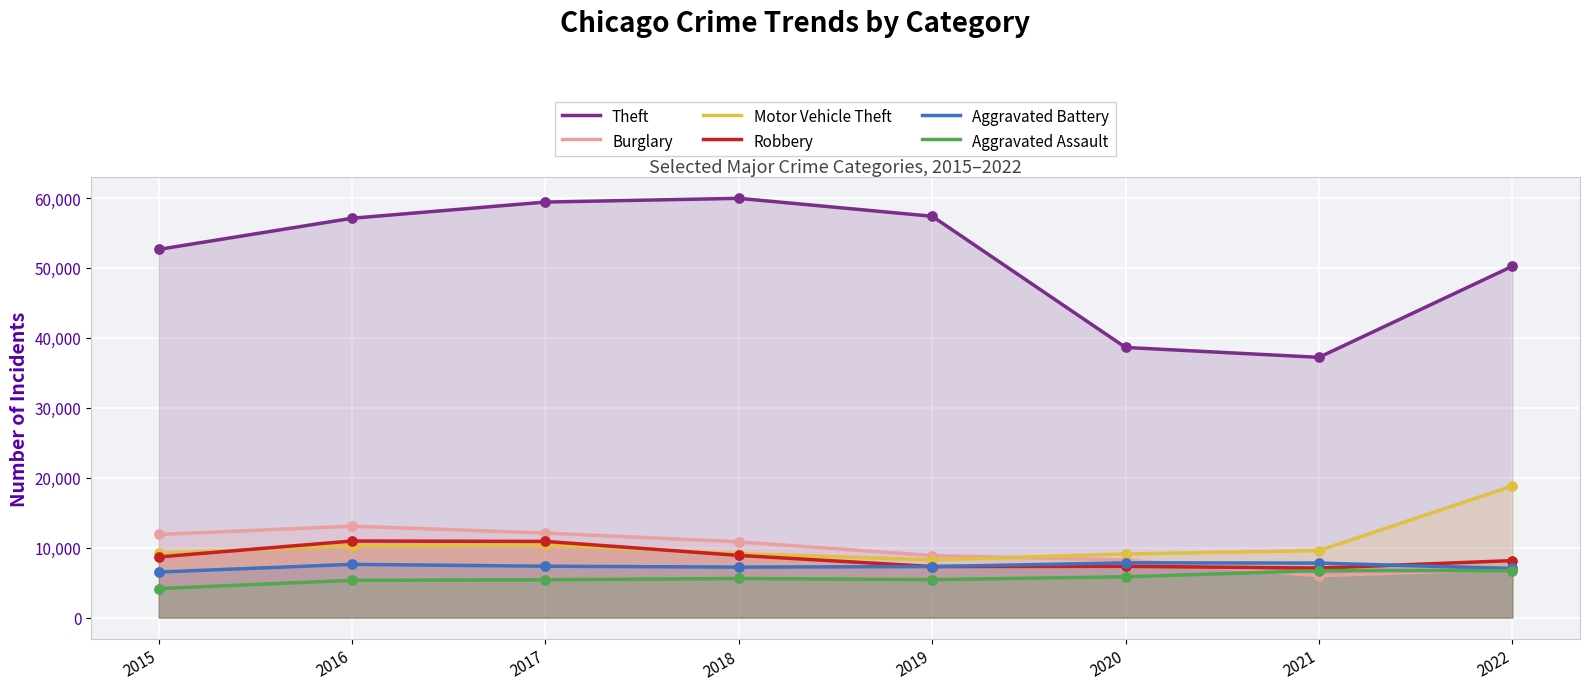

Which series has the widest spread of Y values?

Theft